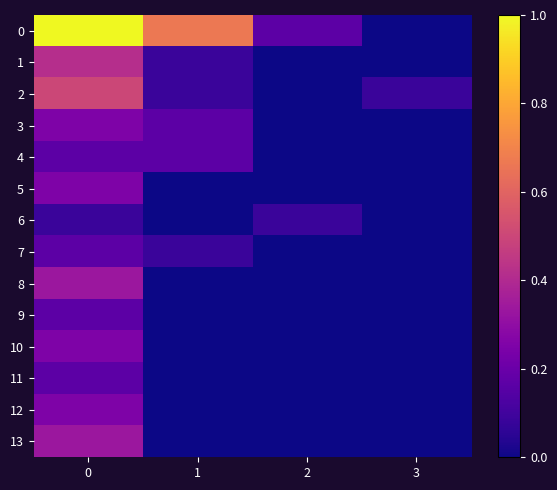

Reading left to right, extract all data points from this chart.

0: 0=1.0	1=0.7	2=0.2	3=0.0
1: 0=0.4	1=0.1	2=0.0	3=0.0
2: 0=0.5	1=0.1	2=0.0	3=0.1
3: 0=0.2	1=0.2	2=0.0	3=0.0
4: 0=0.2	1=0.2	2=0.0	3=0.0
5: 0=0.2	1=0.0	2=0.0	3=0.0
6: 0=0.1	1=0.0	2=0.1	3=0.0
7: 0=0.2	1=0.1	2=0.0	3=0.0
8: 0=0.3	1=0.0	2=0.0	3=0.0
9: 0=0.2	1=0.0	2=0.0	3=0.0
10: 0=0.2	1=0.0	2=0.0	3=0.0
11: 0=0.2	1=0.0	2=0.0	3=0.0
12: 0=0.2	1=0.0	2=0.0	3=0.0
13: 0=0.3	1=0.0	2=0.0	3=0.0